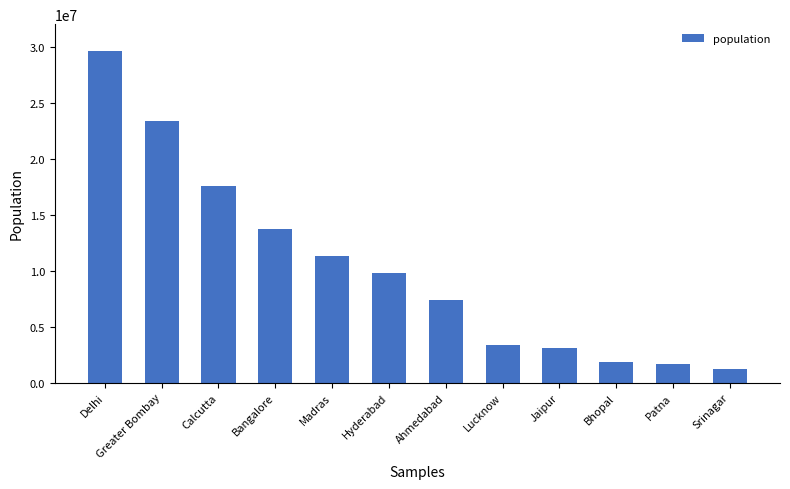

What is the approximate value at Madras, to the nearest 50?

11324000